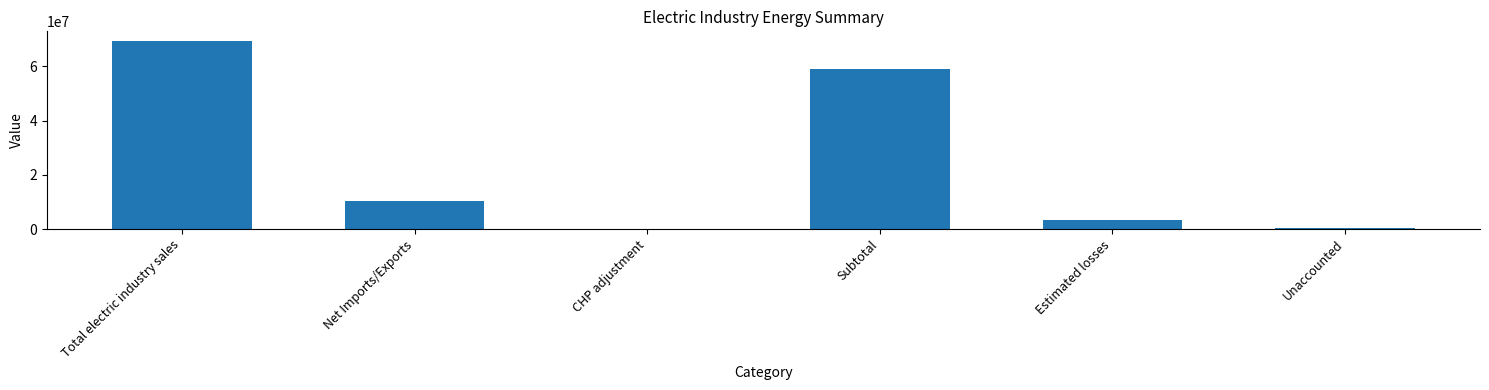

True or false: the data shows 3266278 at Estimated losses.

True